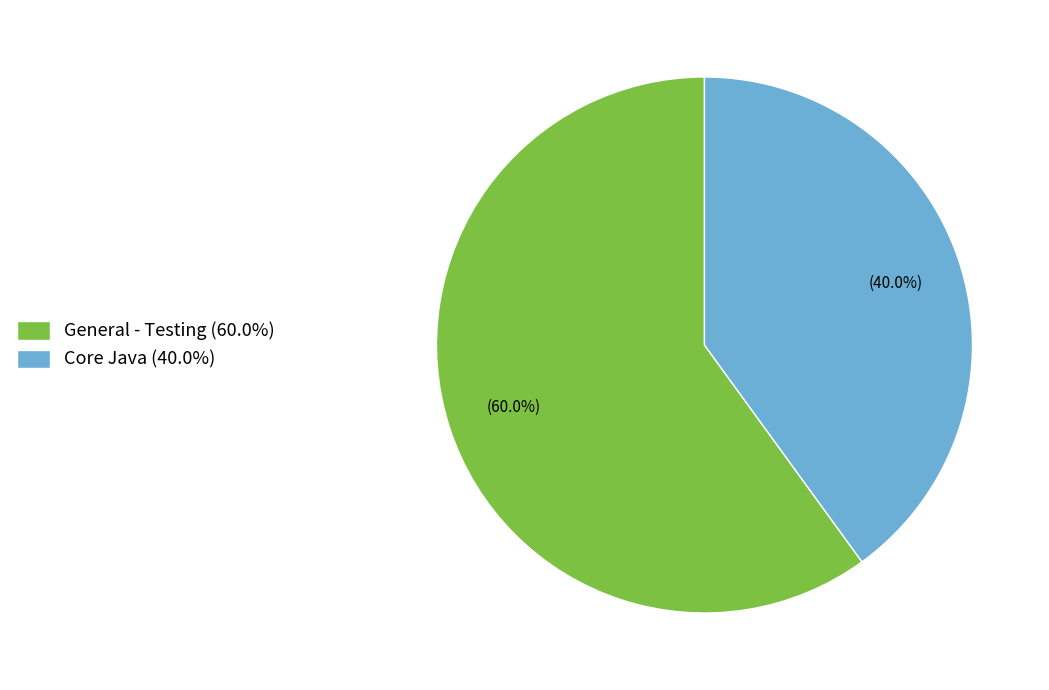

To the nearest percent, what percentage of the pie is General - Testing?

60%